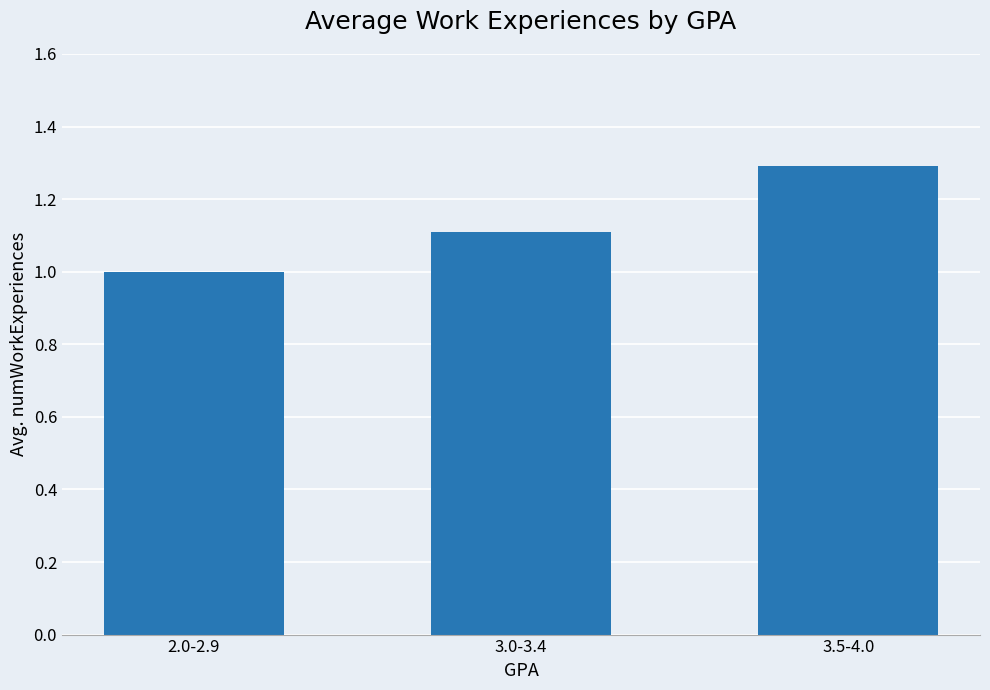

What is the label of the 3rd bar from the left?

3.5-4.0